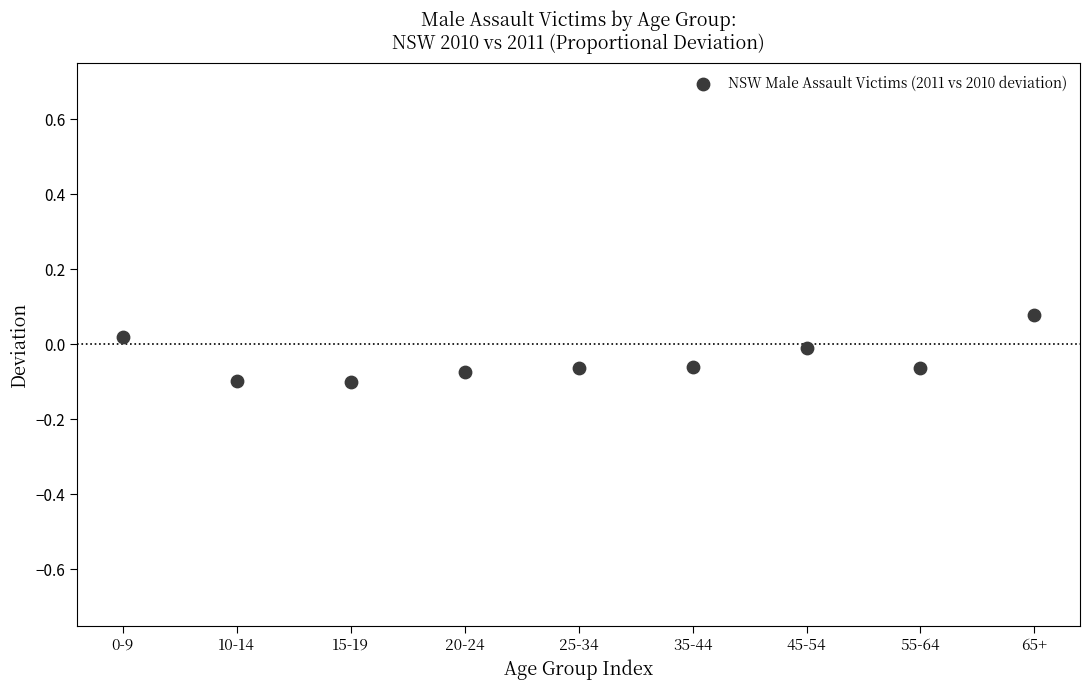

What is the average X value?

5.0